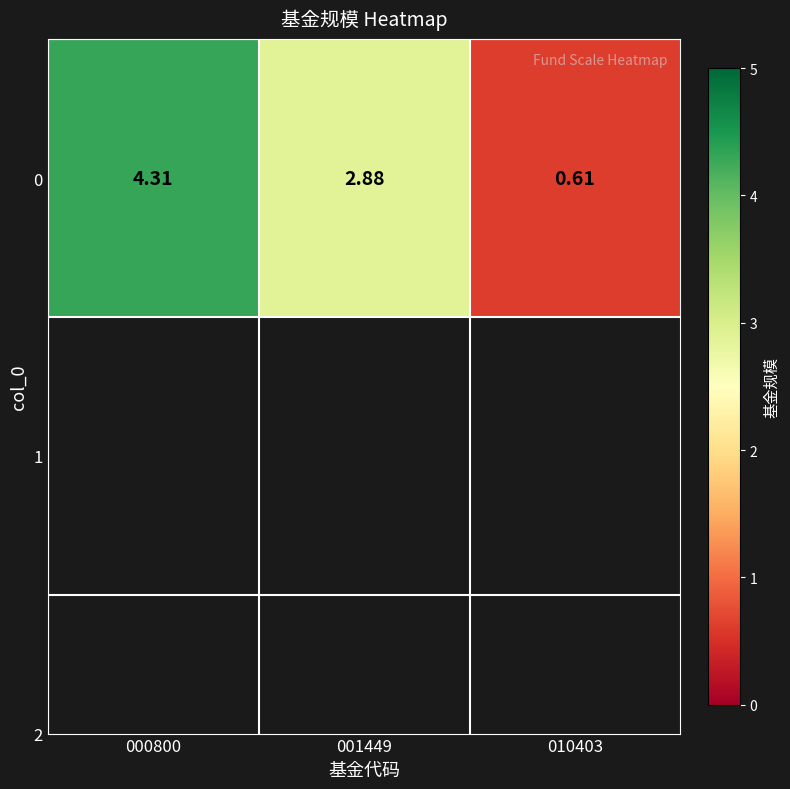

What is the sum of all values?

7.8